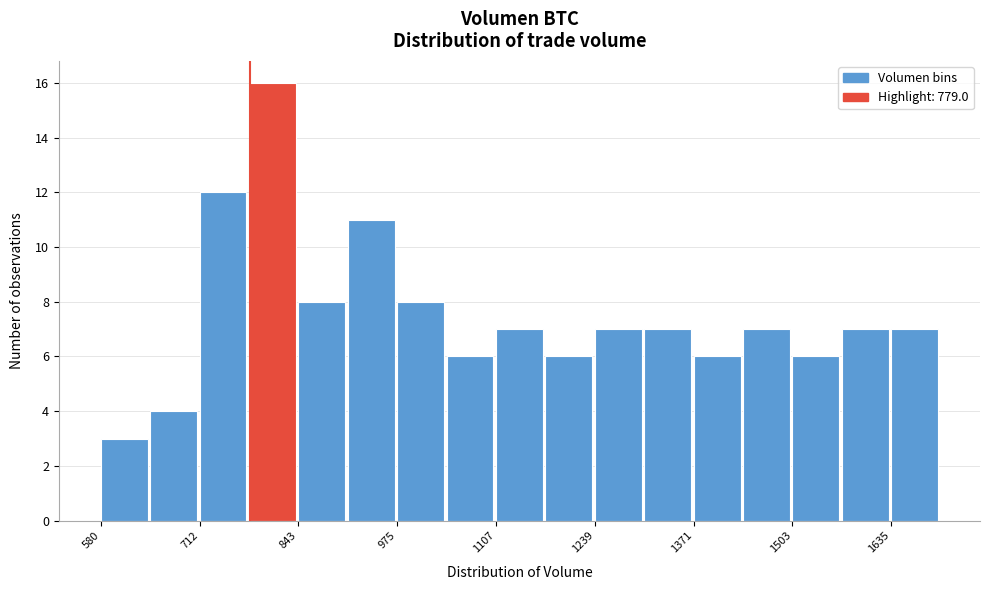

Around what value on the x-axis is the tallest bar? Give the approximate position of its centre, as read against the axis.

800